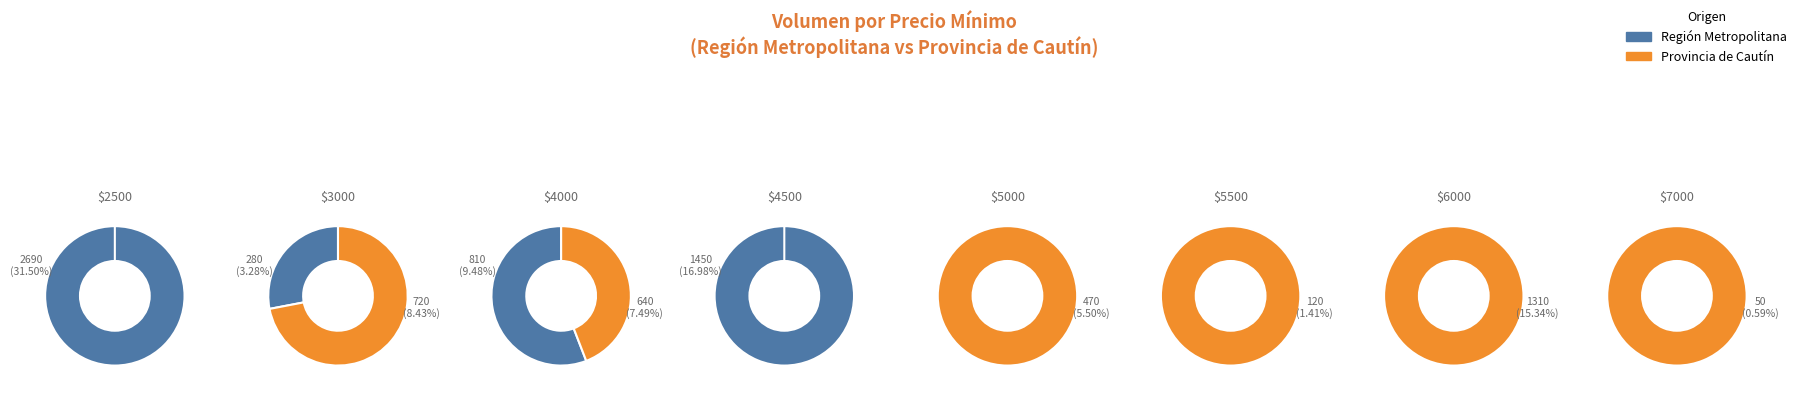

What is the smallest slice in the pie chart?

7000